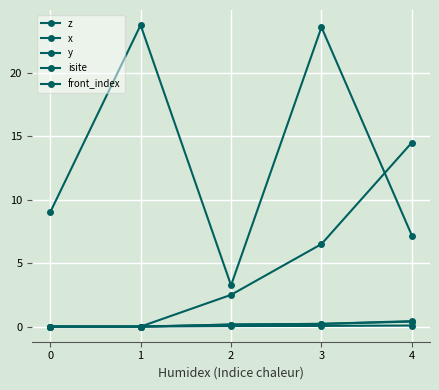

How many categories are shown in the chart?

5